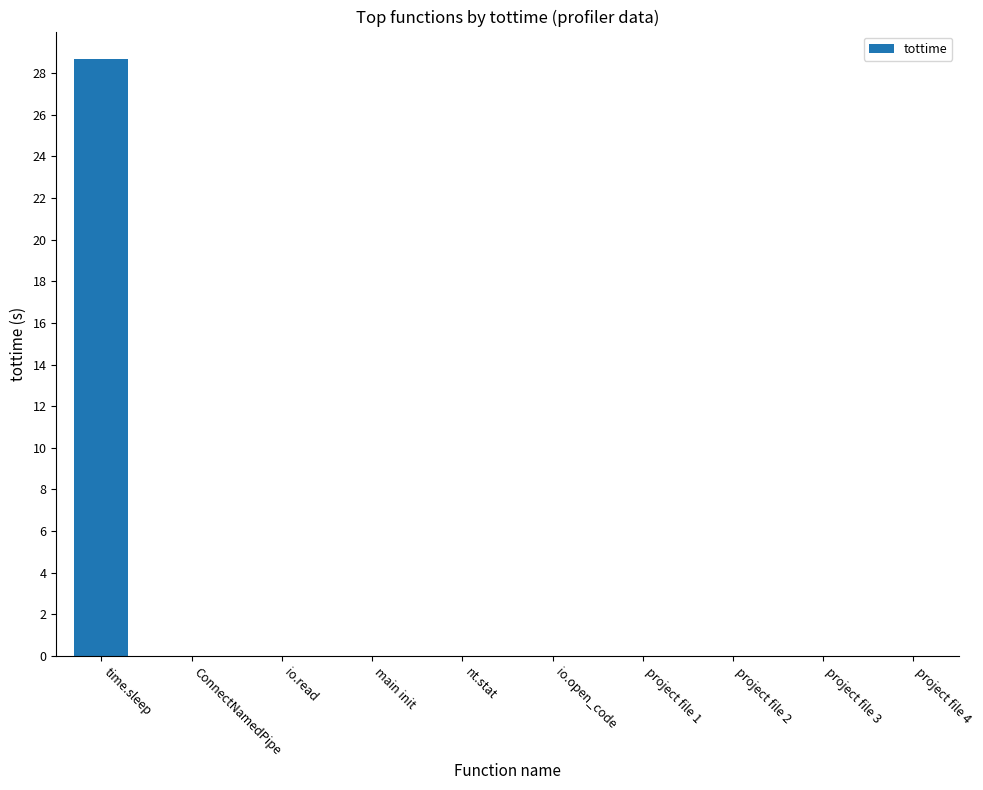

What is the greatest value displayed?

28.7